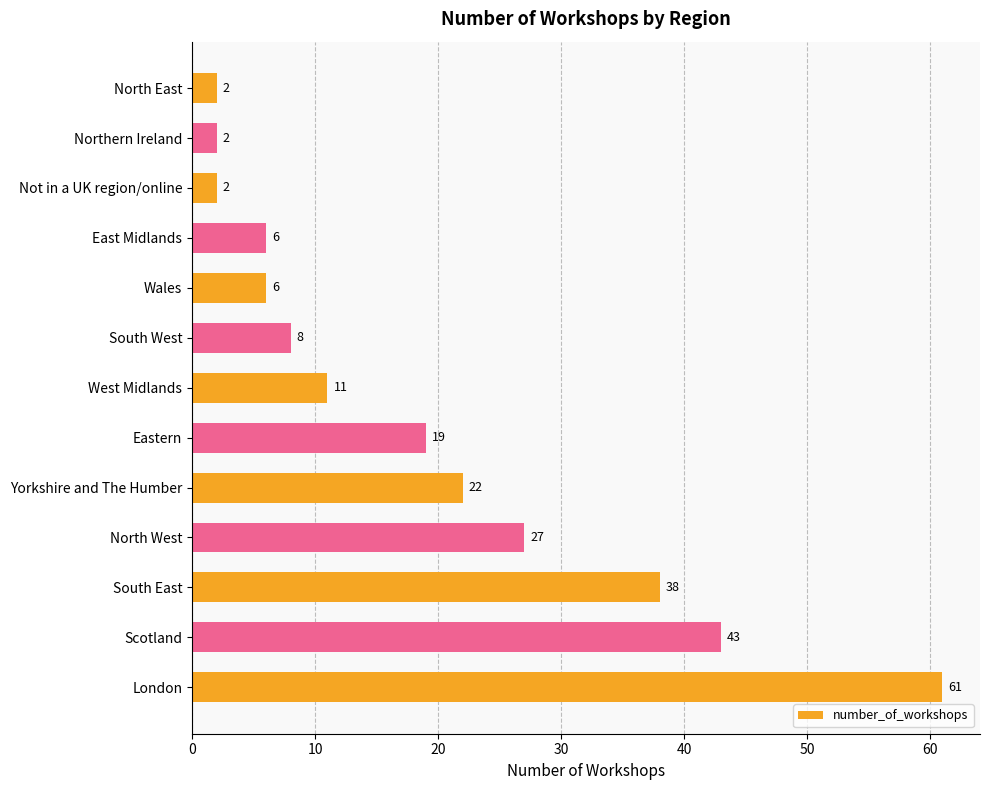

What is the difference between the second highest and minimum values?

41